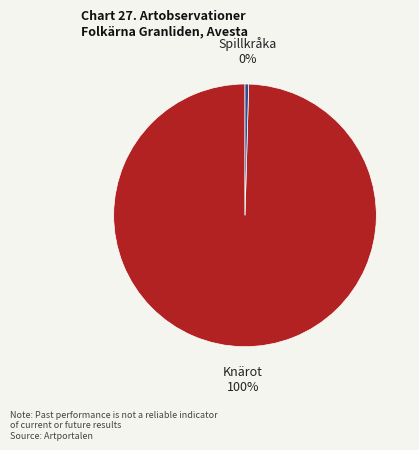

Which has a higher value, Knärot or Spillkråka?

Knärot